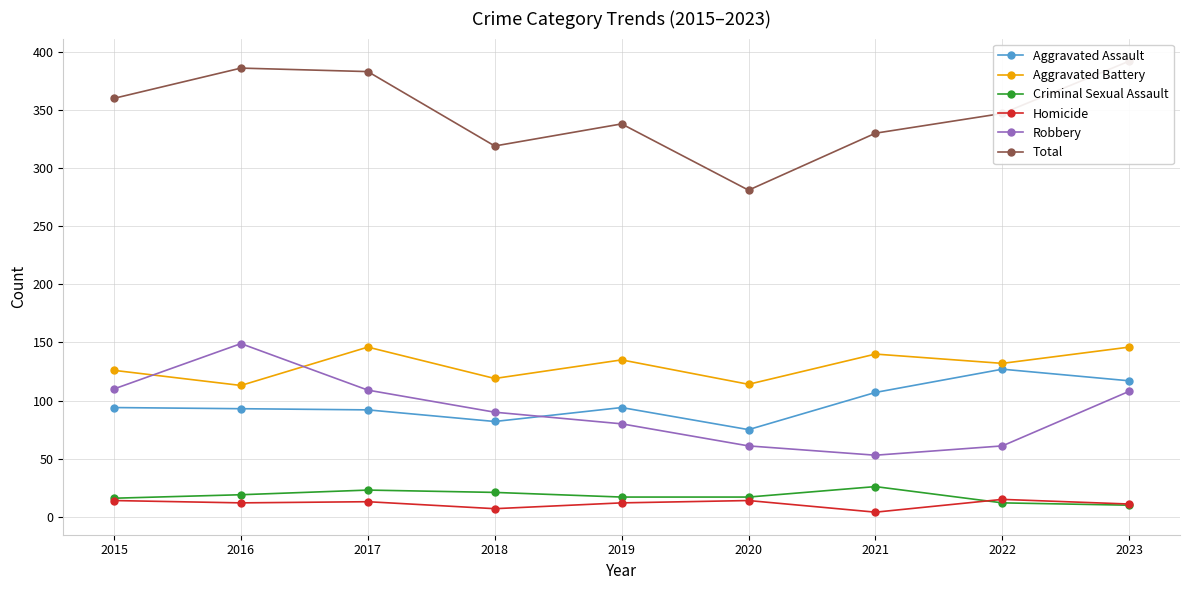

List the labels in order of Criminal Sexual Assault value, smallest first.

2023, 2022, 2015, 2019, 2020, 2016, 2018, 2017, 2021